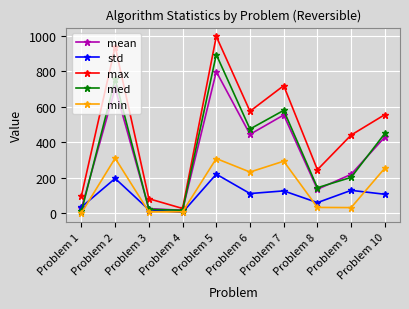

After their last crossing, which series has the higher values: mean or med?

med